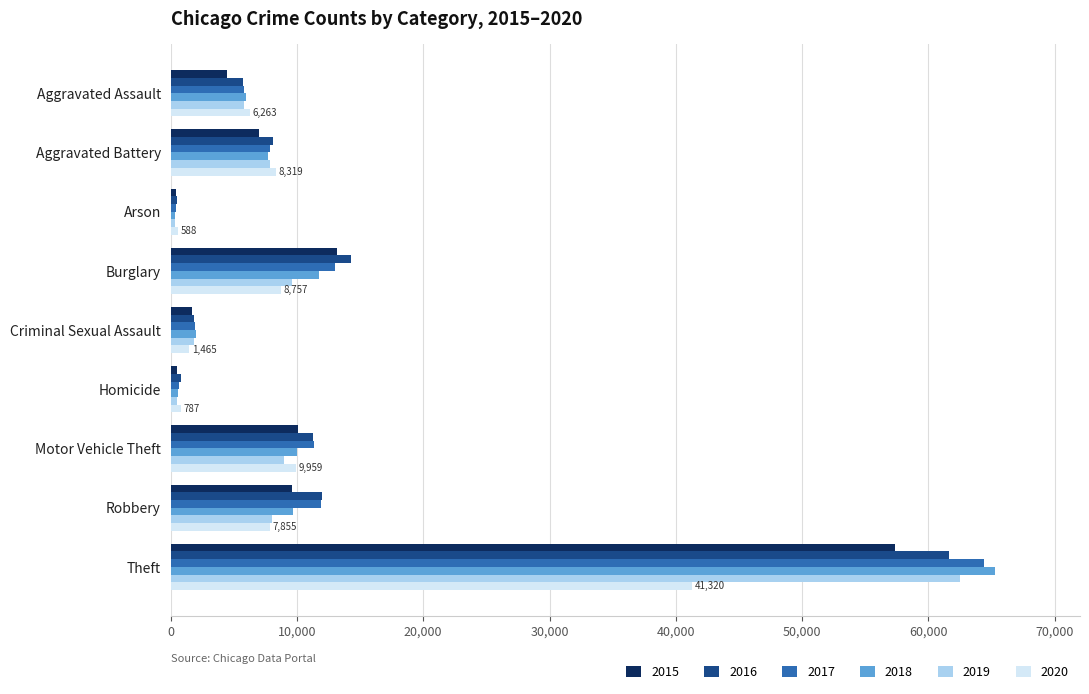

What are all the series names shown in the legend?

2015, 2016, 2017, 2018, 2019, 2020